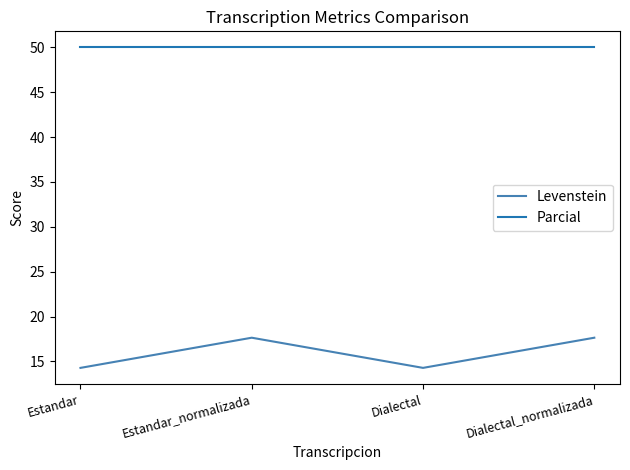

True or false: Levenstein and Parcial intersect in this chart.

False